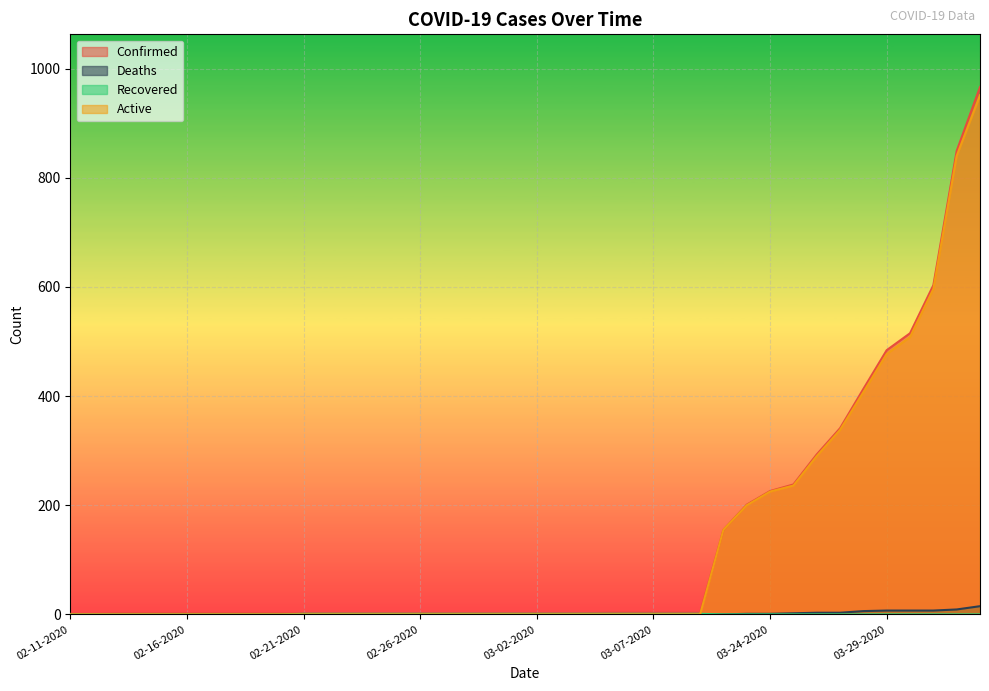

True or false: Deaths has a value of 5 at 02-29-2020.

False